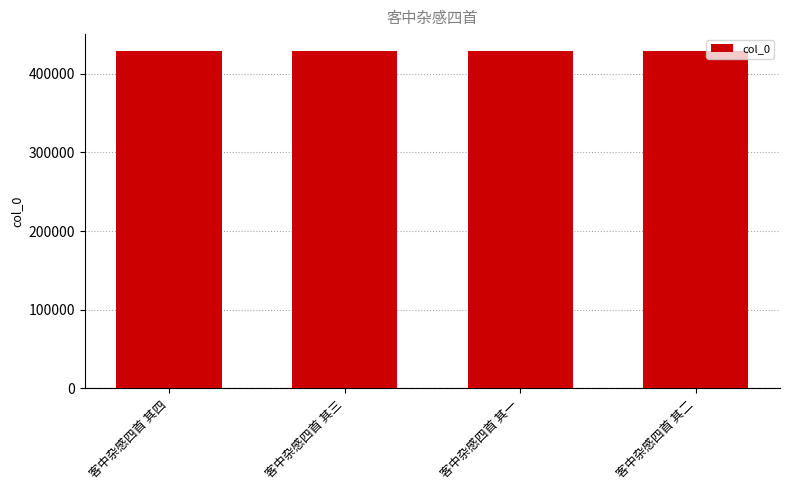

Approximately how many times larger is the value at 客中杂感四首 其一 compared to 客中杂感四首 其三?

1.0